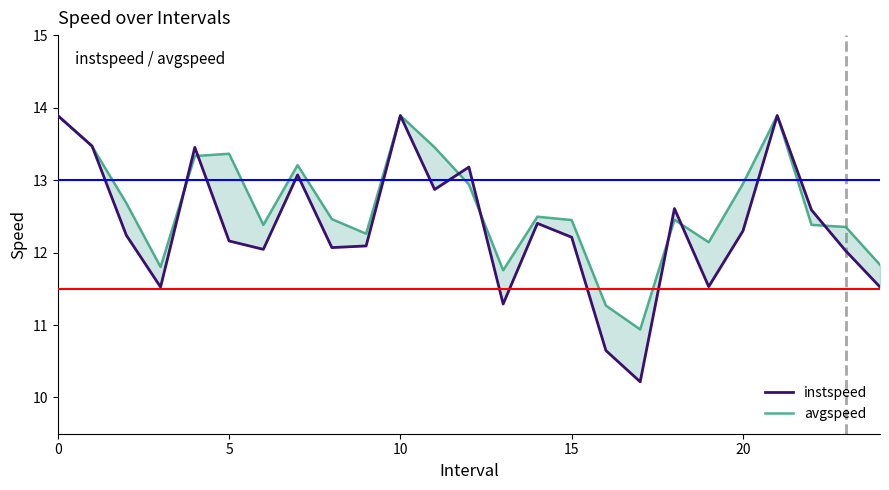

Which series has the largest total across all categories?

avgspeed